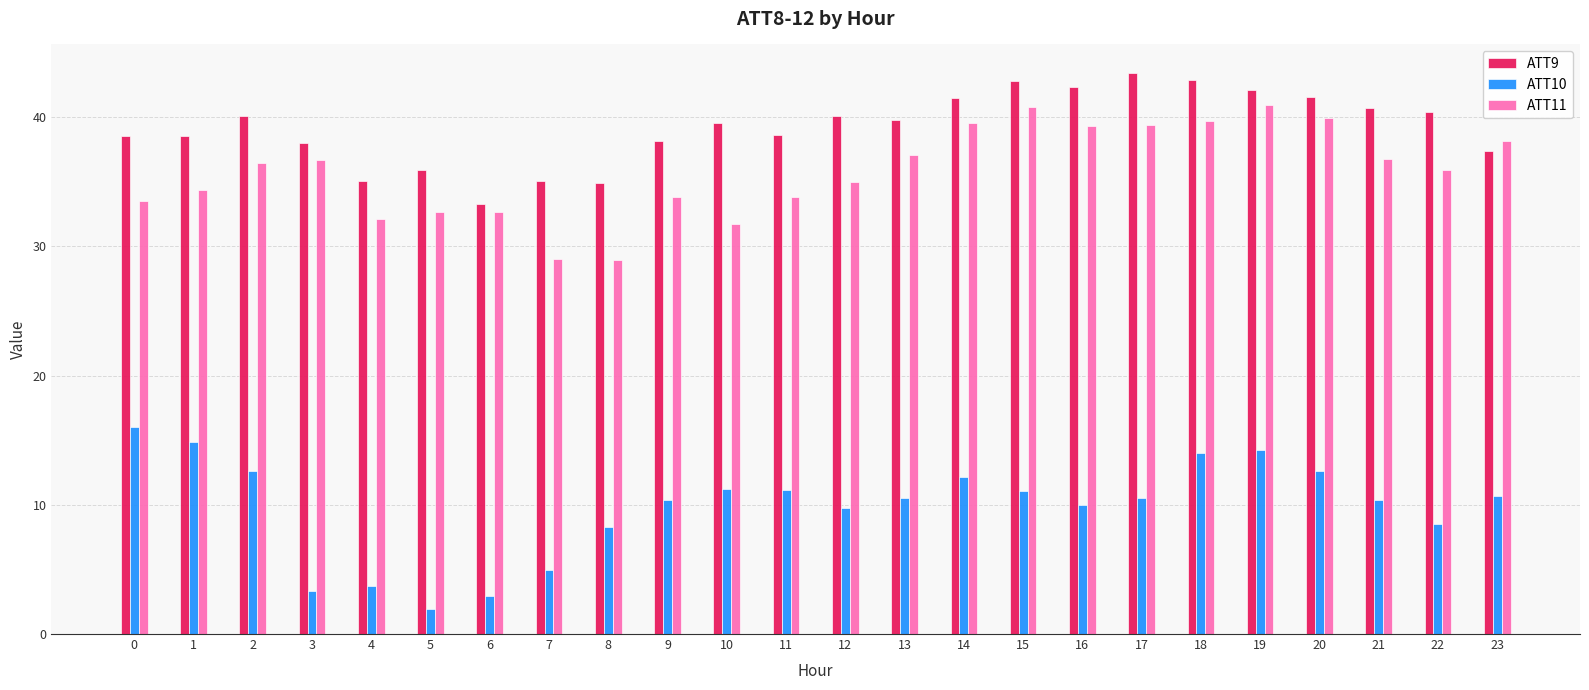

What is the greatest value displayed?

43.5